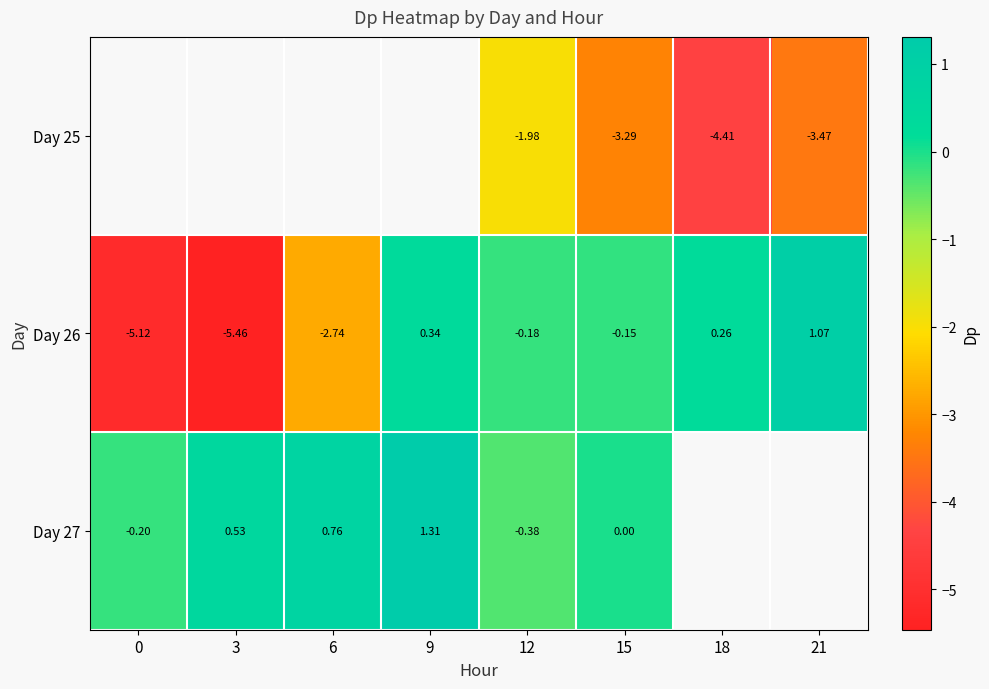

Count the number of categories in the chart.

8